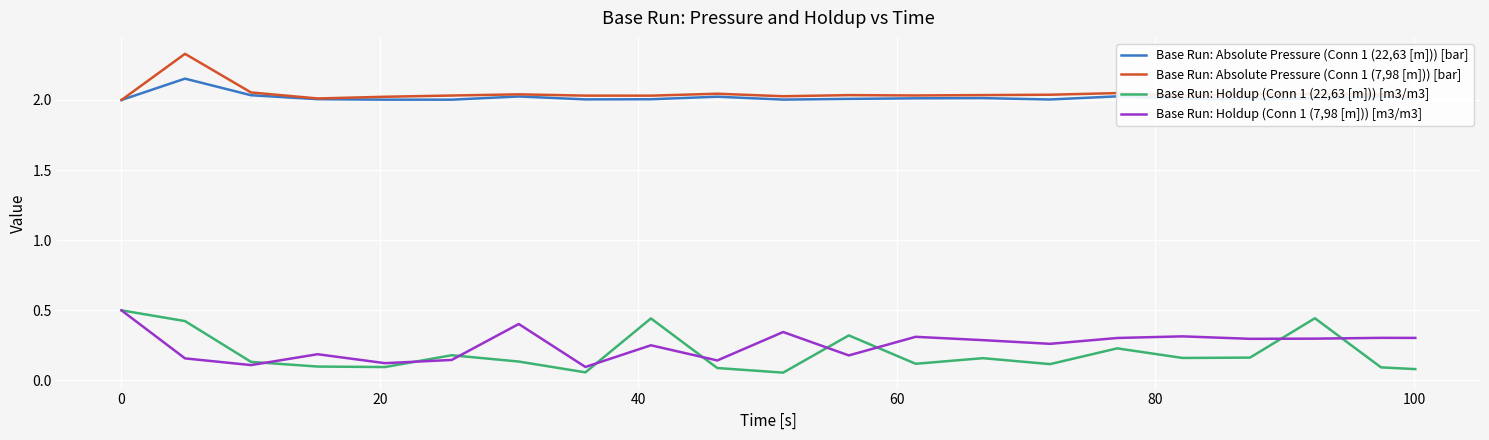

Which series has the largest range (max minus min)?

Base Run: Holdup (Conn 1 (22,63 [m])) [m3/m3]